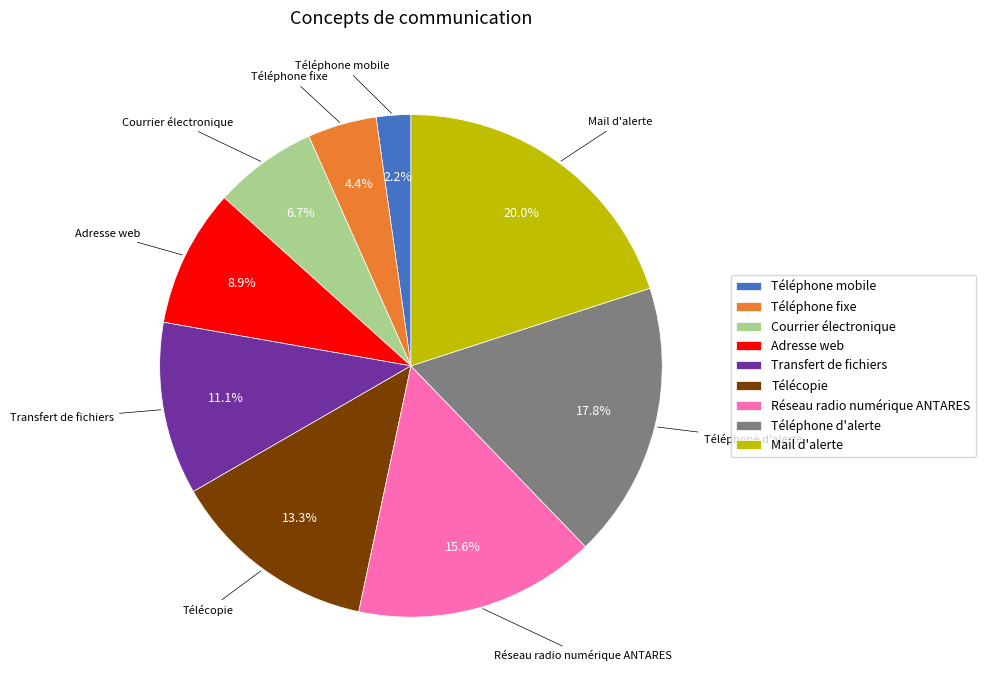

Which slice is the largest?

Mail d'alerte